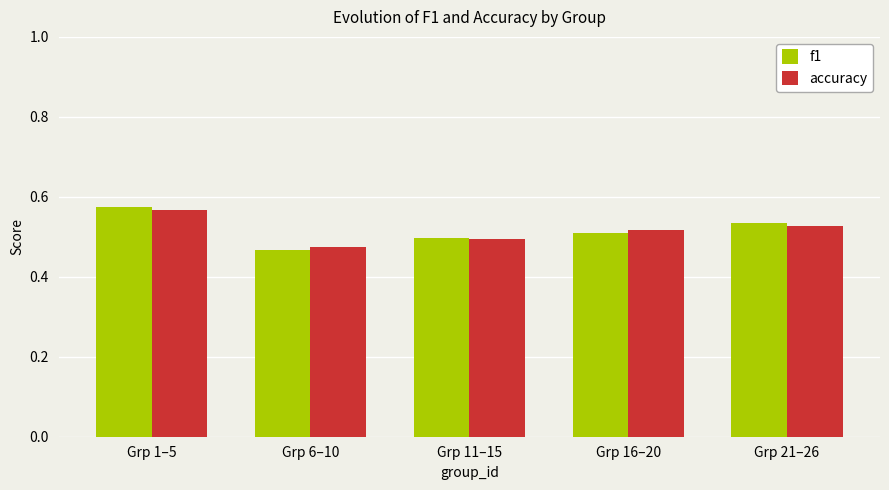

What is the total value across all series at Grp 1–5?

1.1